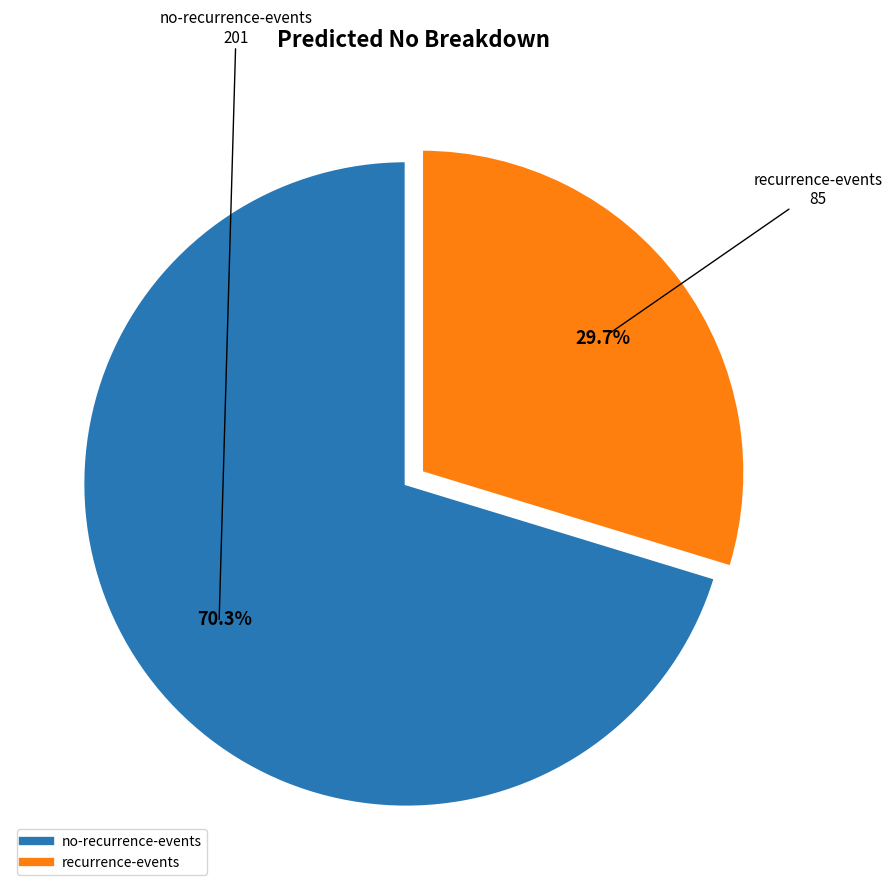

To the nearest percent, what portion does no-recurrence-events represent?

70%